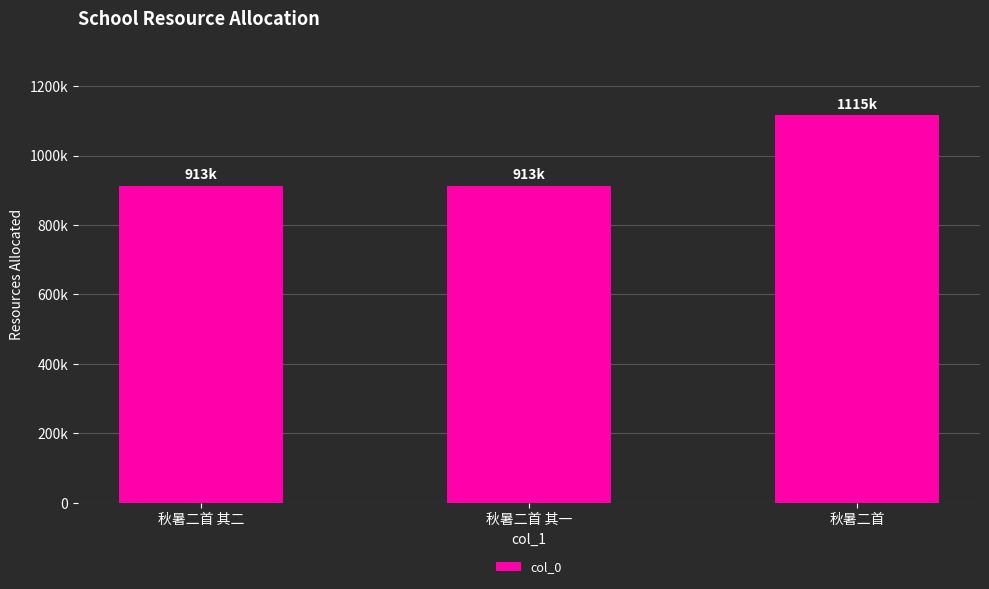

Does the chart contain any negative values?

No